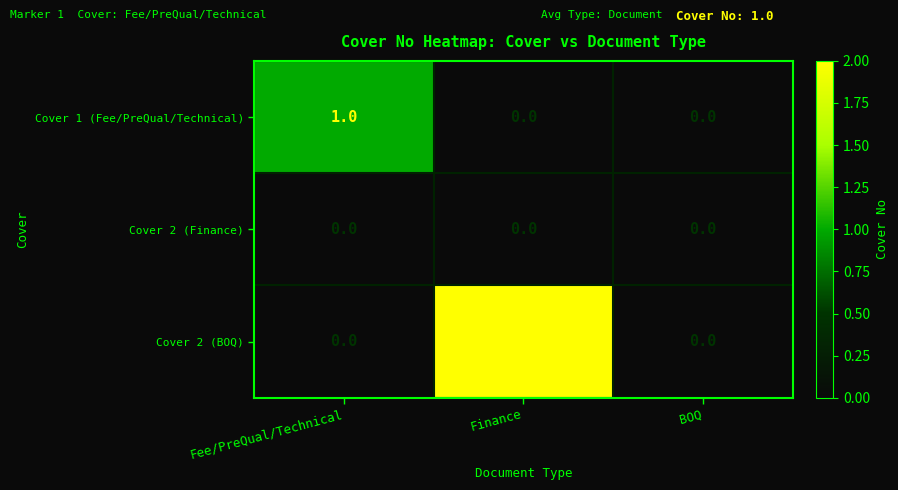

Is it true that Cover 2 (BOQ) equals 2 at Finance?

True